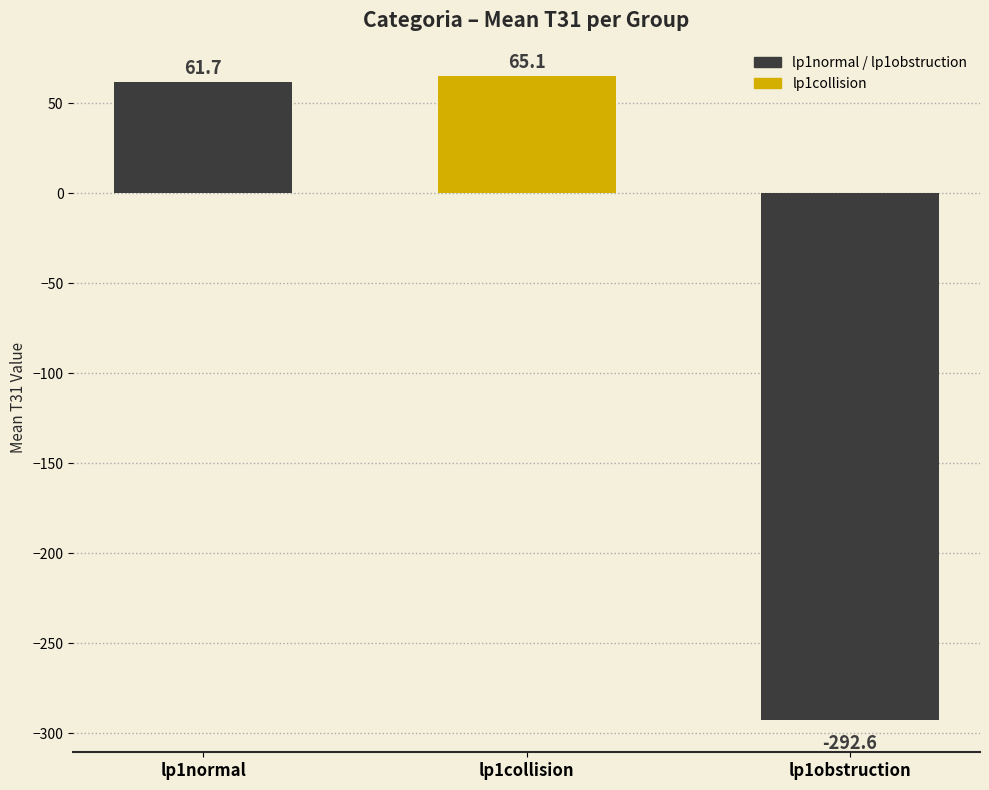

What is the label of the 3rd bar from the left?

lp1obstruction